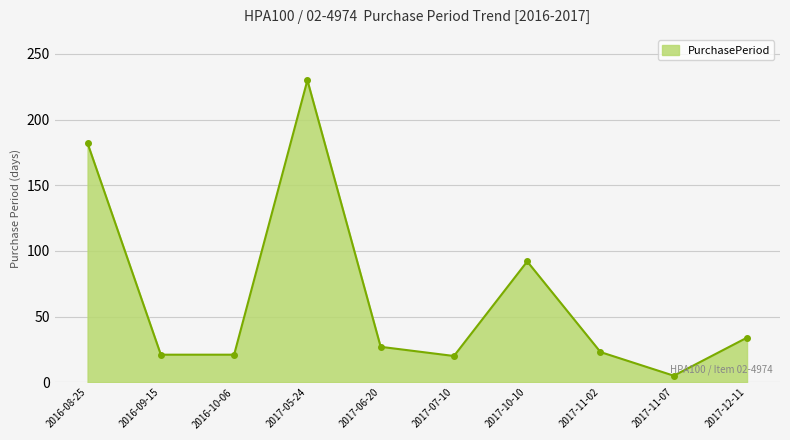

What is the change in value from 2016-10-06 to 2017-10-10?

+71